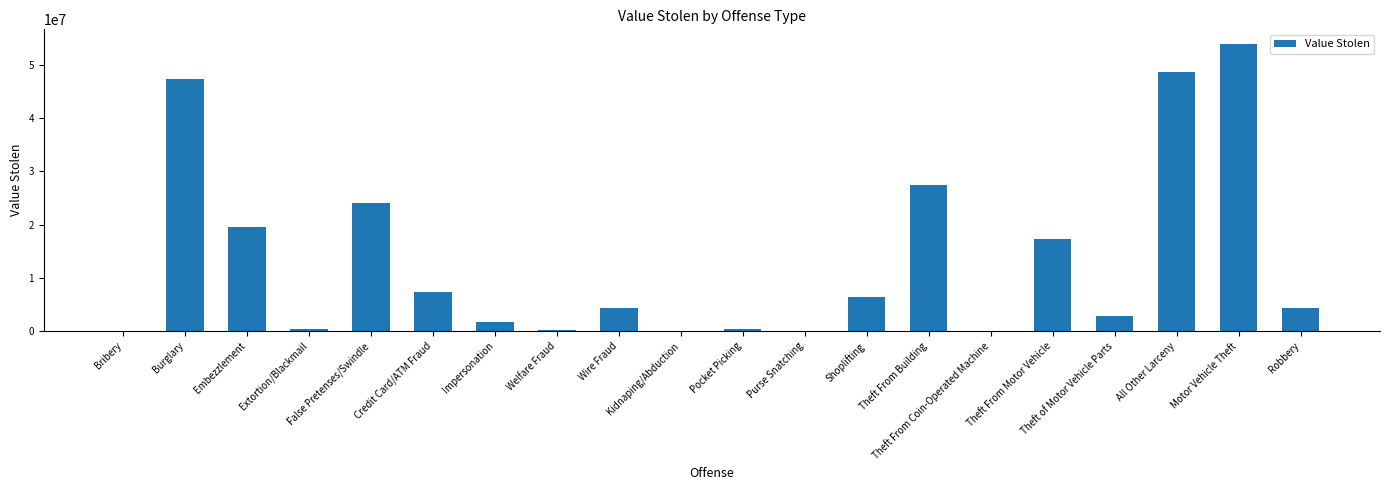

What is the sum of all values?

266094549